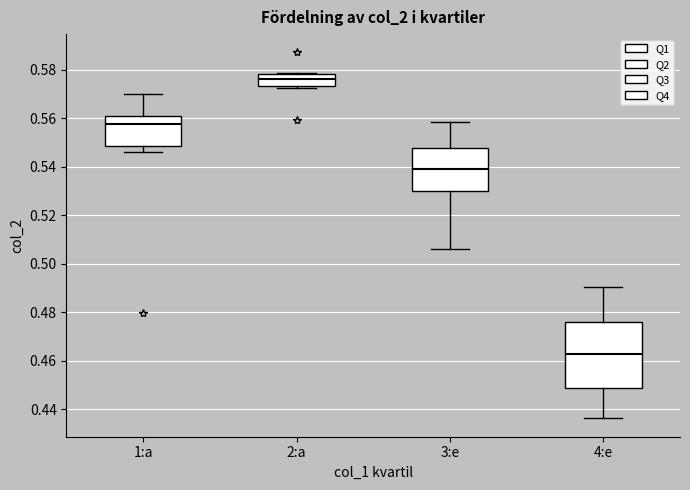

Which box has the highest median line?

2:a